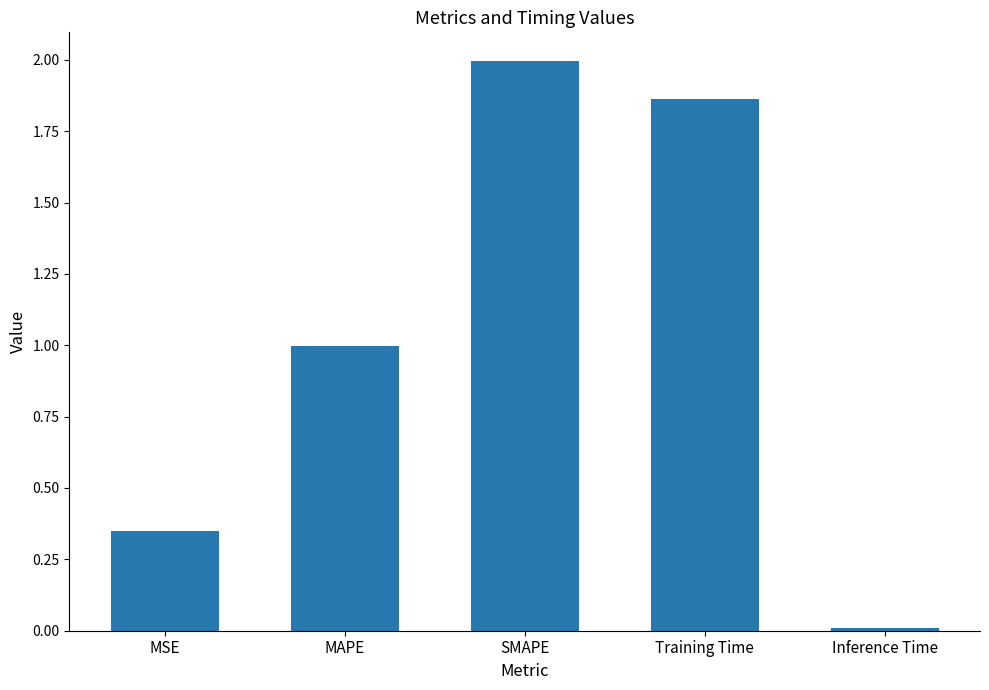

What is the sum of all values?

5.2